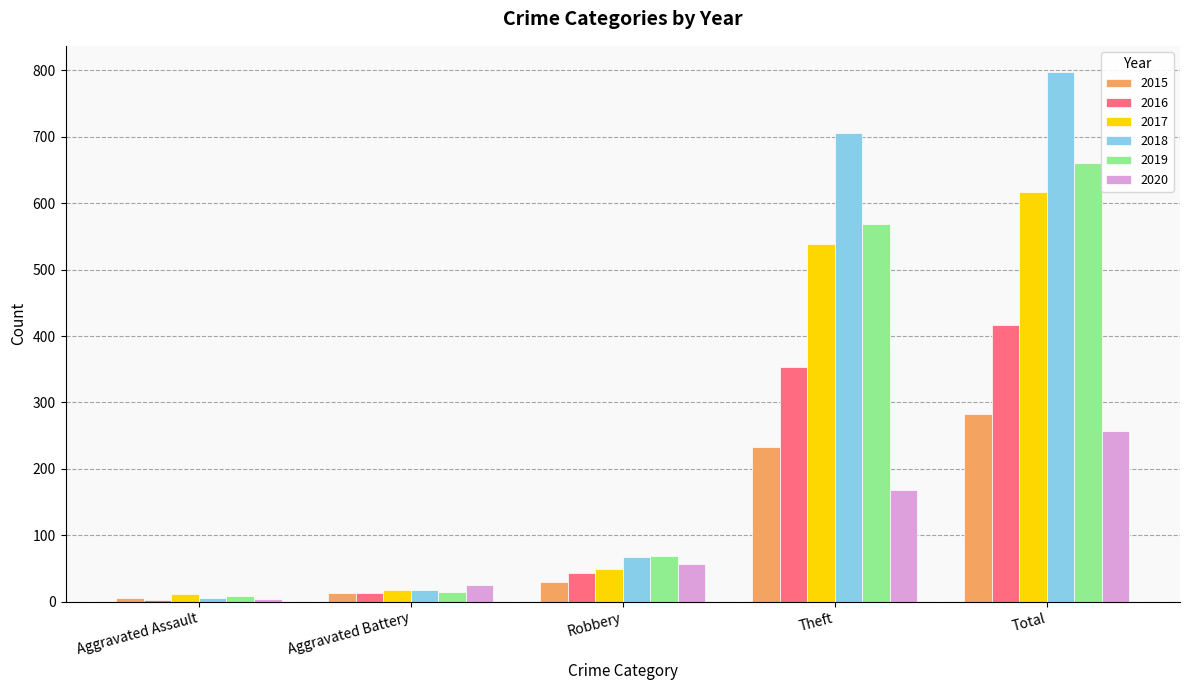

How many values in the 2018 series are below 67?

2